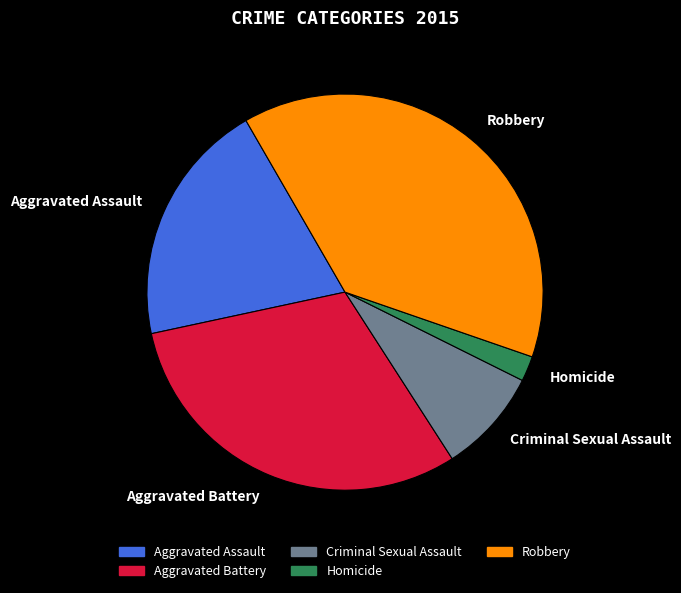

Is it true that Aggravated Assault is 20% of the pie?

True